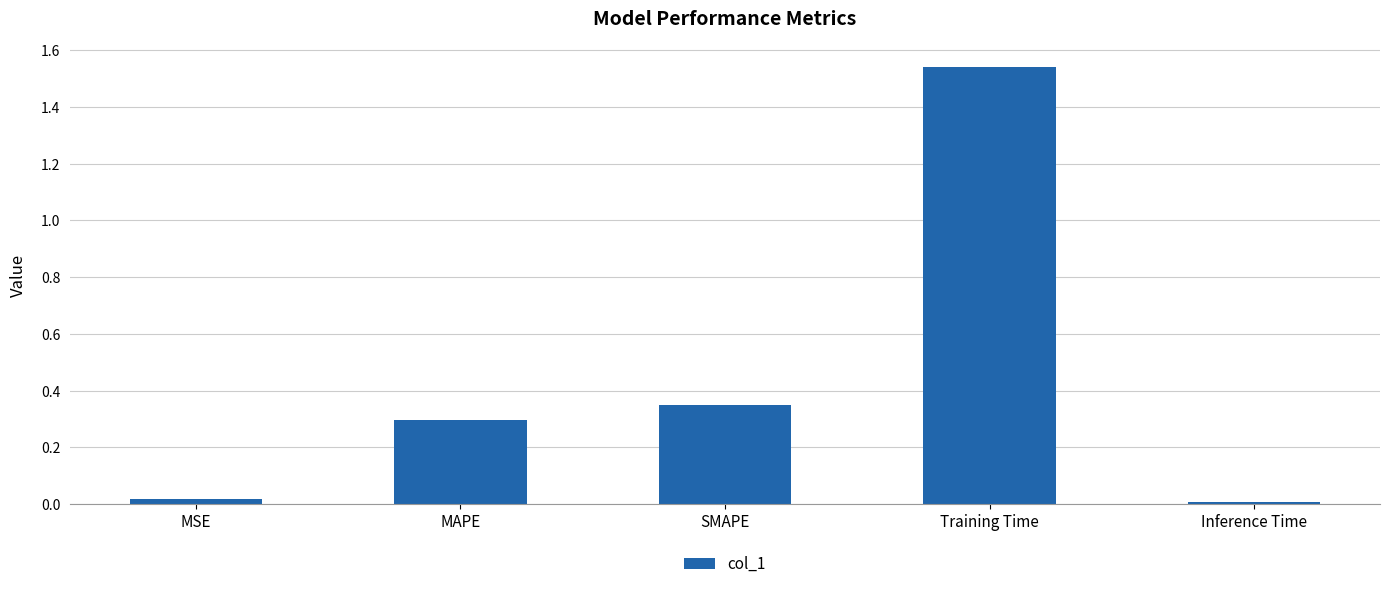

What is the average value?

0.4